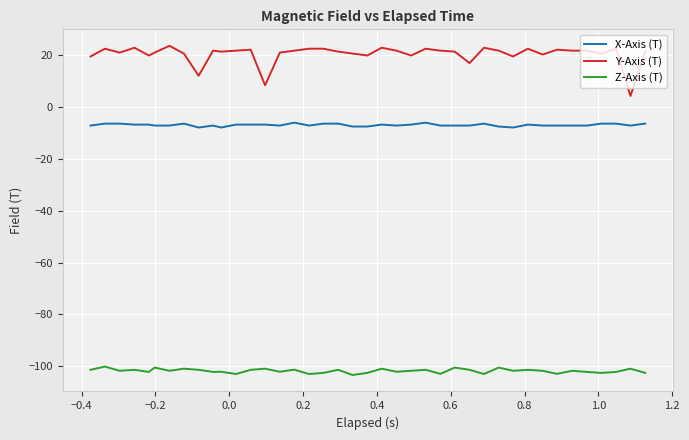

List the series in order of their peak value, lowest first.

Z-Axis (T), X-Axis (T), Y-Axis (T)